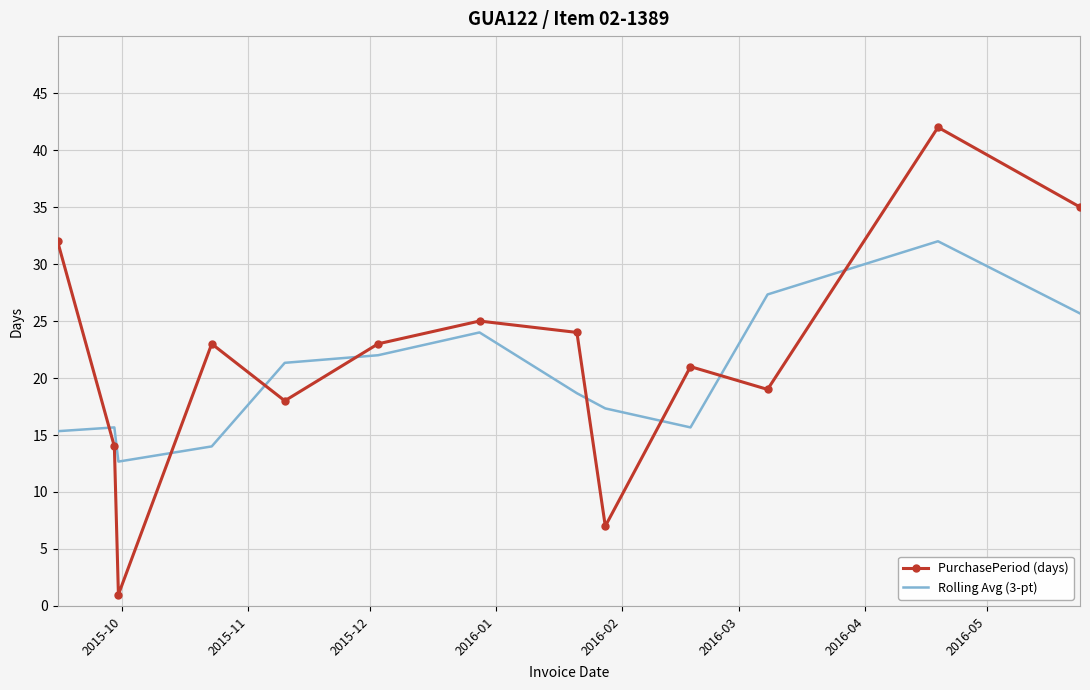

What is the difference between the maximum and minimum values in the PurchasePeriod (days) series?

41.0